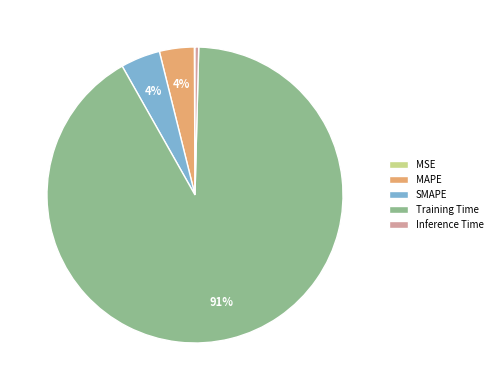

To the nearest percent, what percentage of the pie is SMAPE?

4%